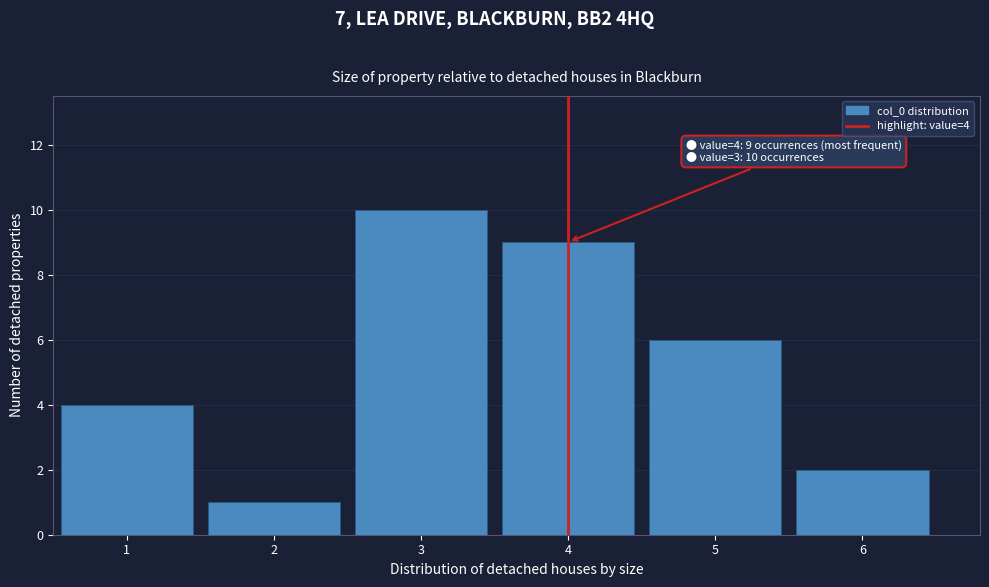

Which range on the x-axis has the tallest bar?

2.5 to 3.5